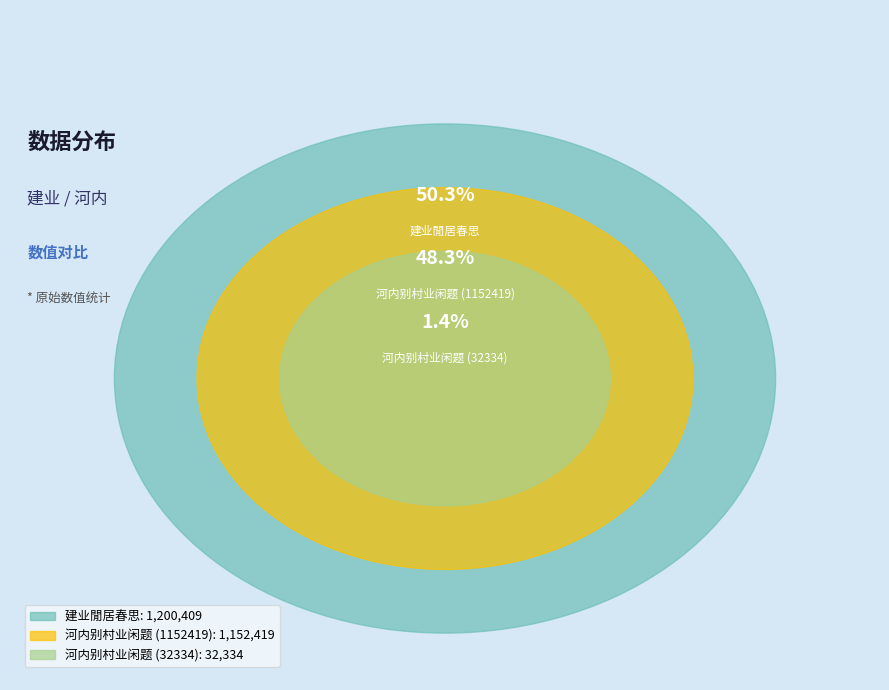

To the nearest percent, what is the combined percentage of 建业閒居春思 and 河内别村业闲题 (32334)?

52%